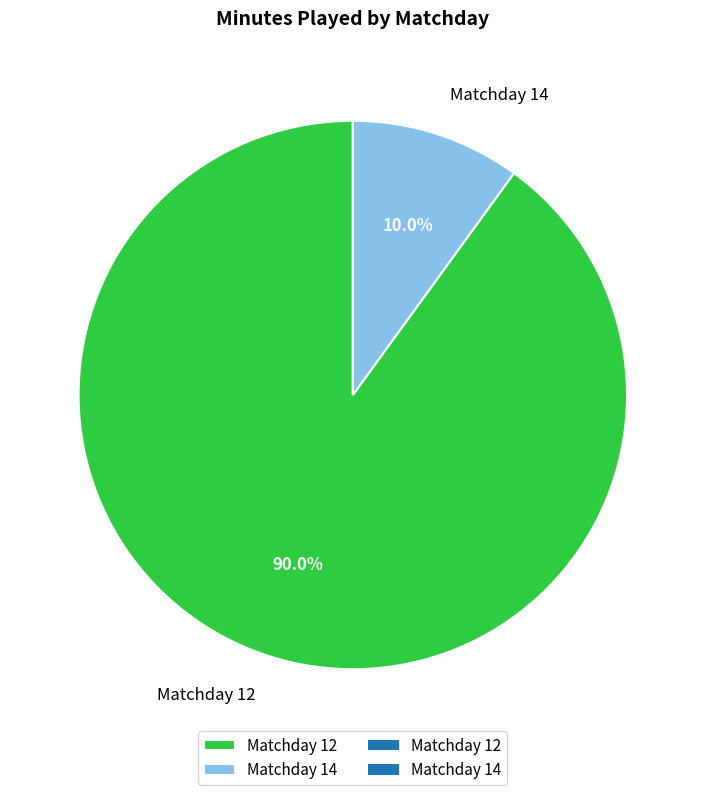

How many slices are in this pie chart?

2